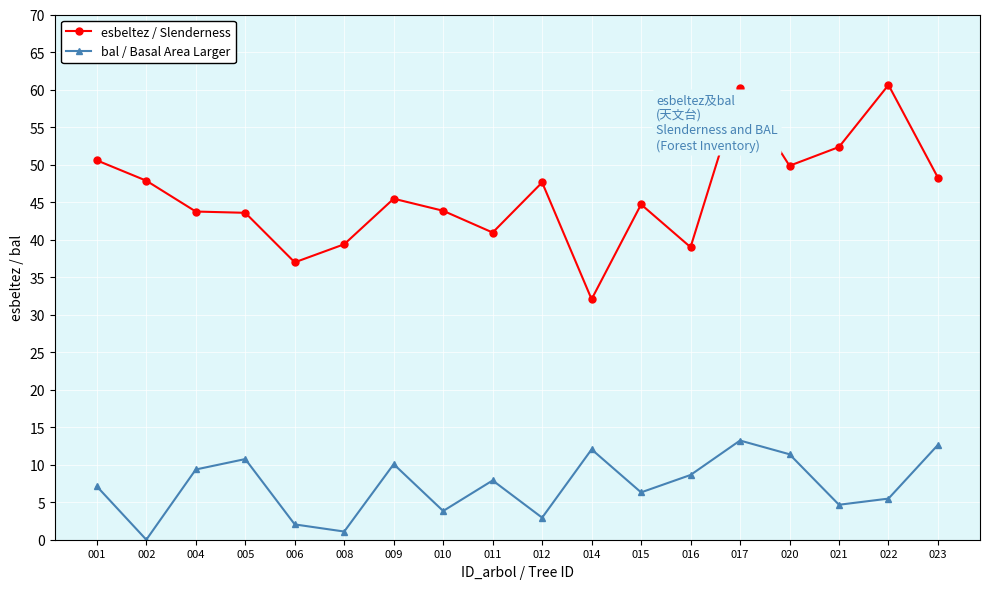

List the series in order of their overall mean, lowest first.

bal / Basal Area Larger, esbeltez / Slenderness